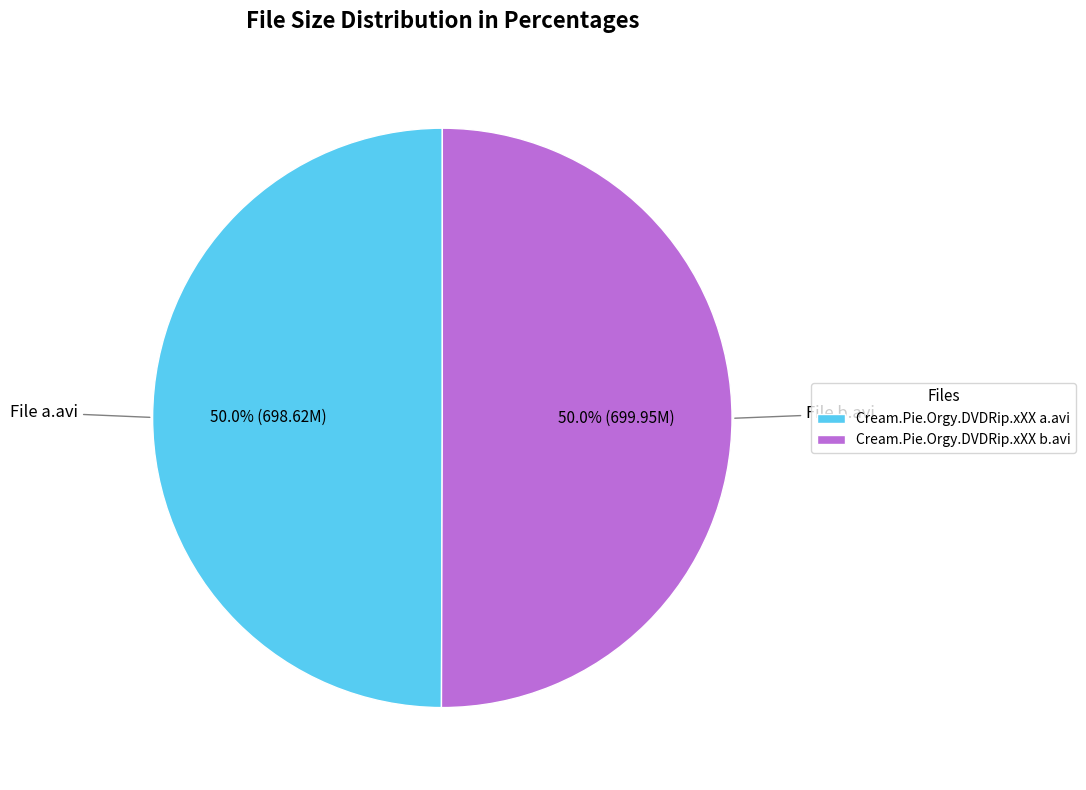

How many segments does this pie chart have?

2